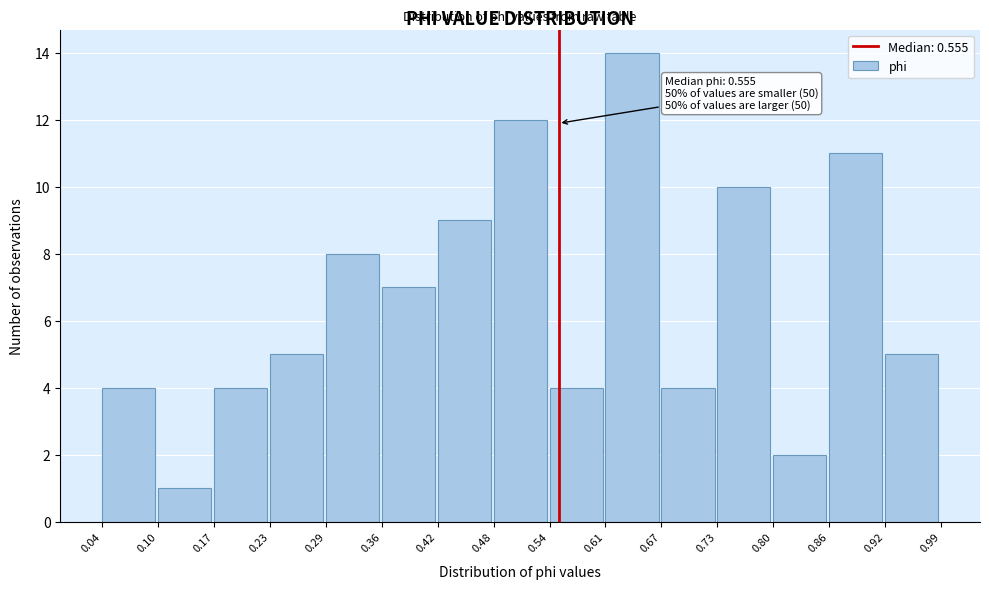

Which range on the x-axis has the tallest bar?

0.61 to 0.67